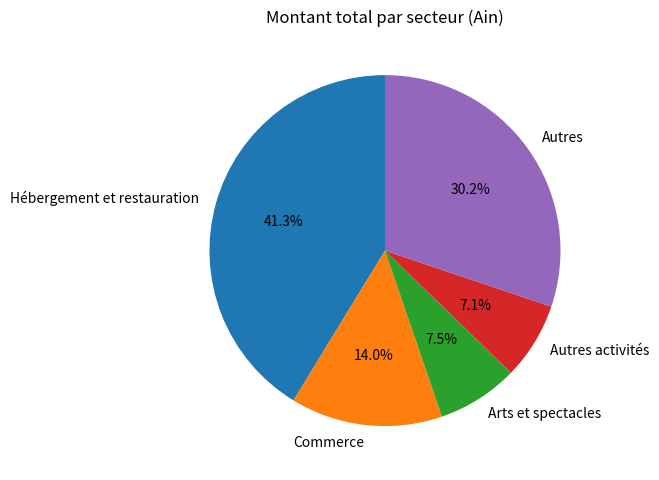

Combined, what portion of the pie is Hébergement et restauration and Autres?

71.4%